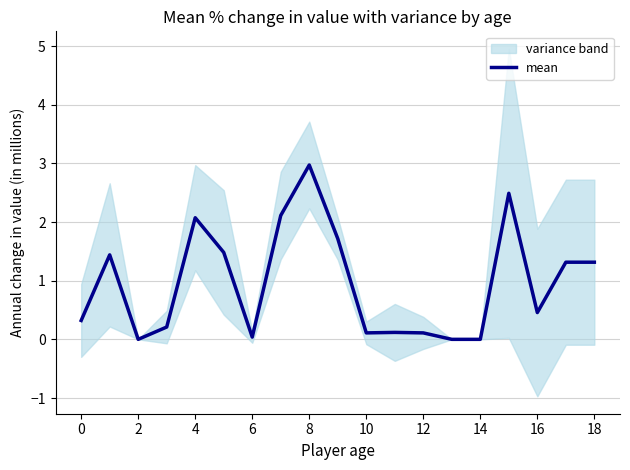

Which category has the highest value in the mean series?

8